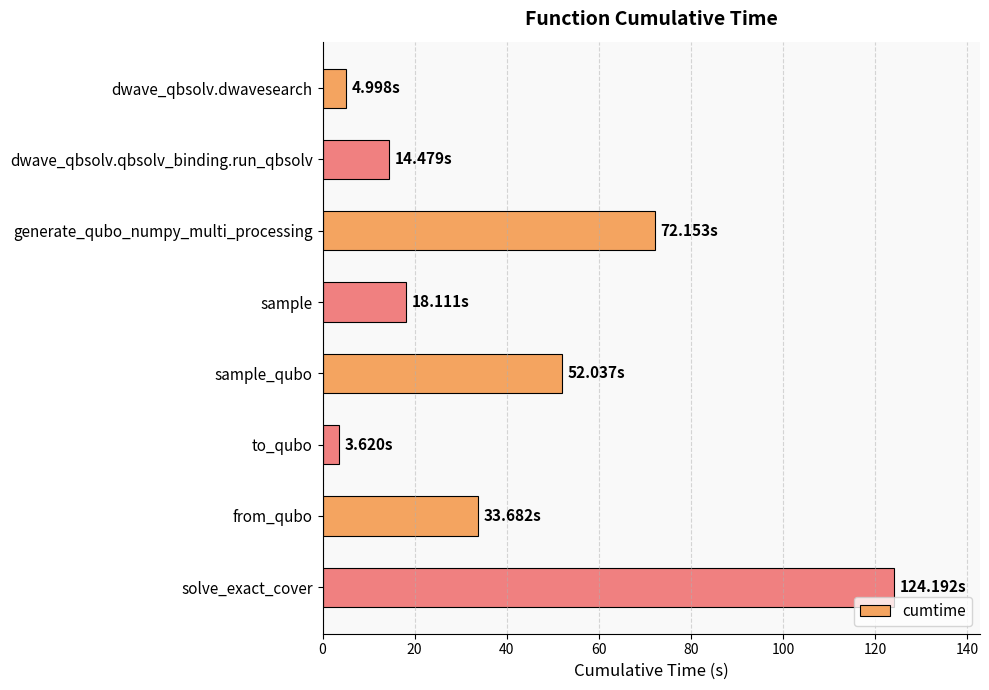

What is the sum of all values?

323.3